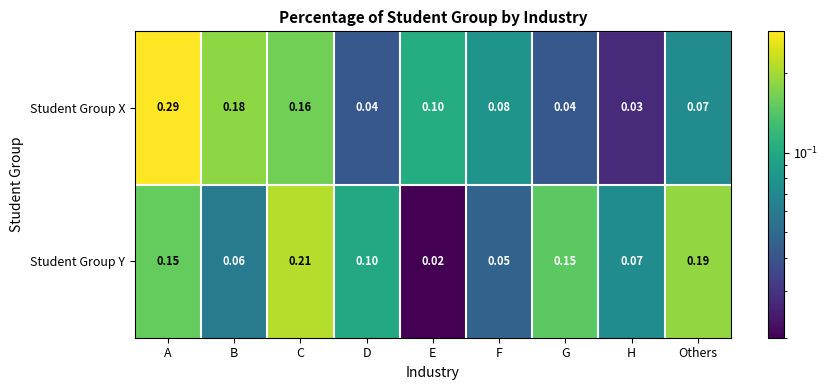

At which label is Student Group X closest to 0?

H